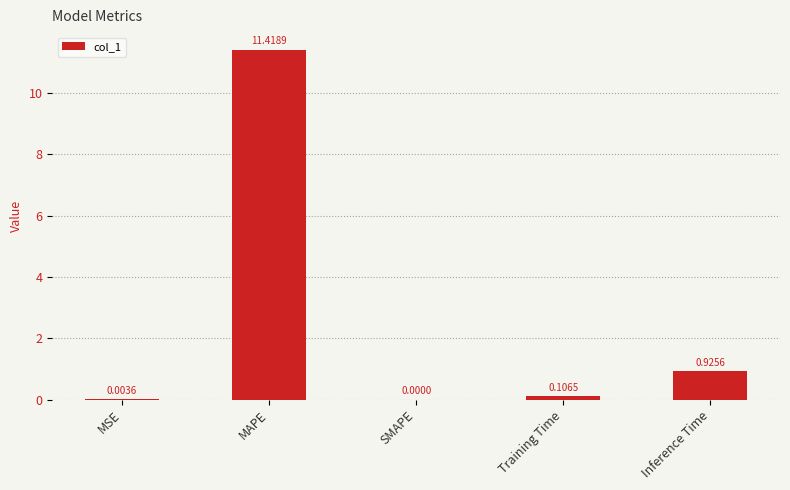

Which category has the highest value across all series?

MAPE